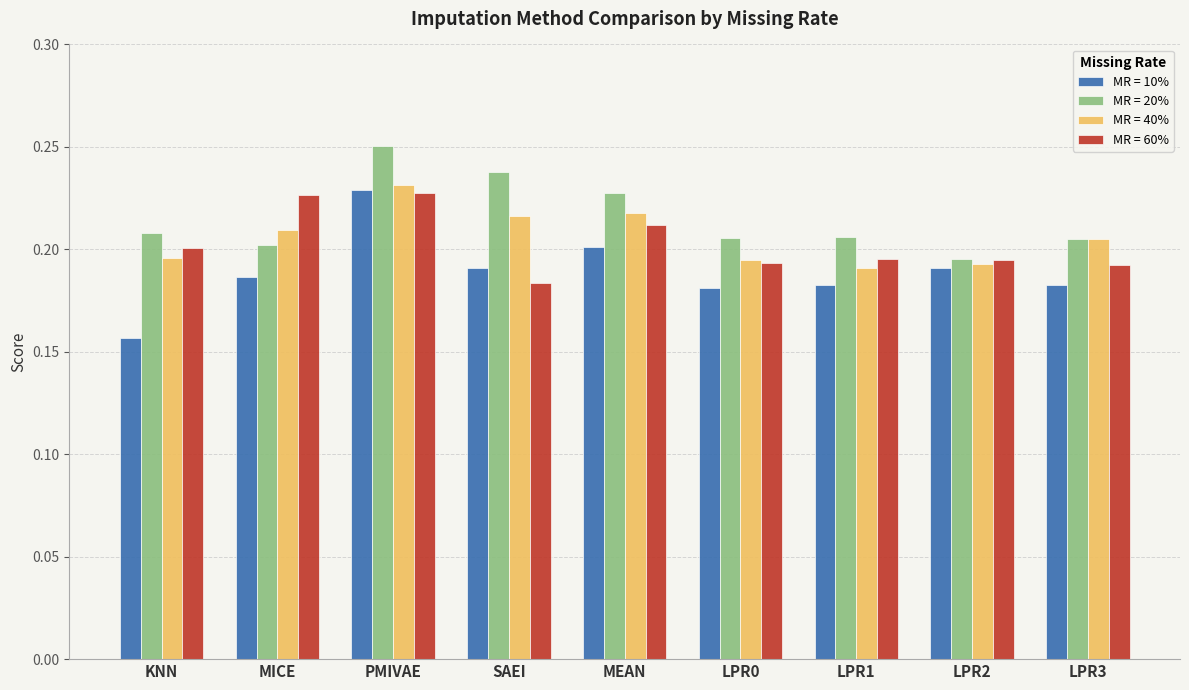

Which category has the highest value in the MR = 10% series?

PMIVAE